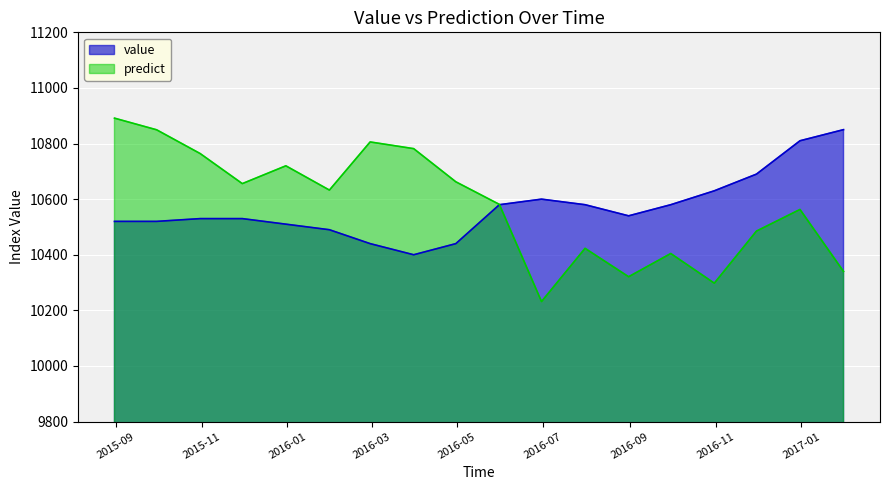

Which series changed the most between 2016-02-29 and 2016-04-30?

predict